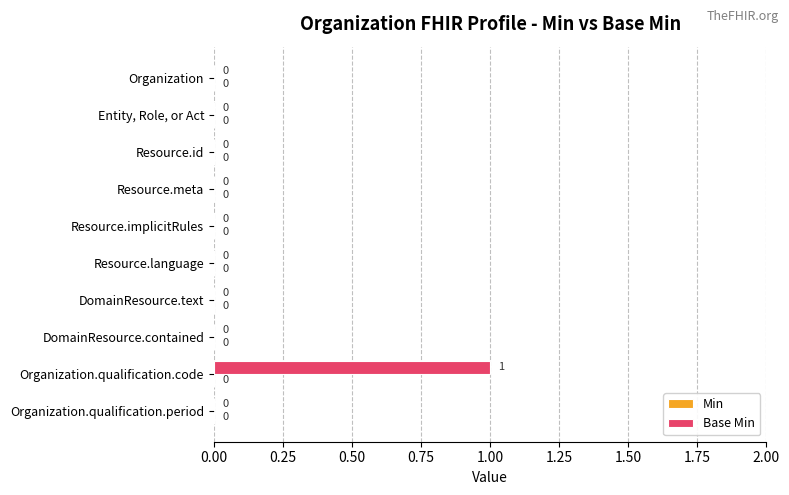

The chart shows a value of 0 at Organization.qualification.code. True or false?

False